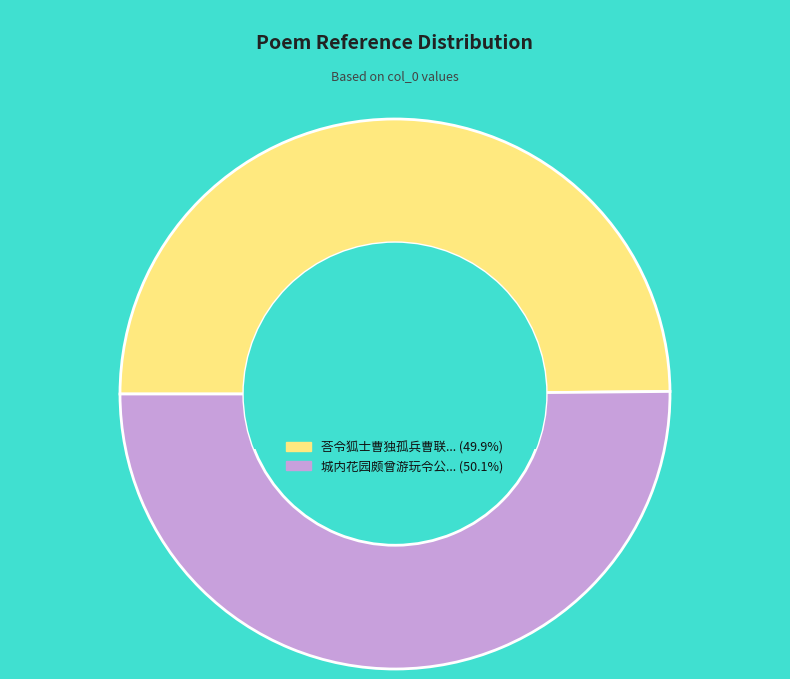

How many segments does this pie chart have?

2